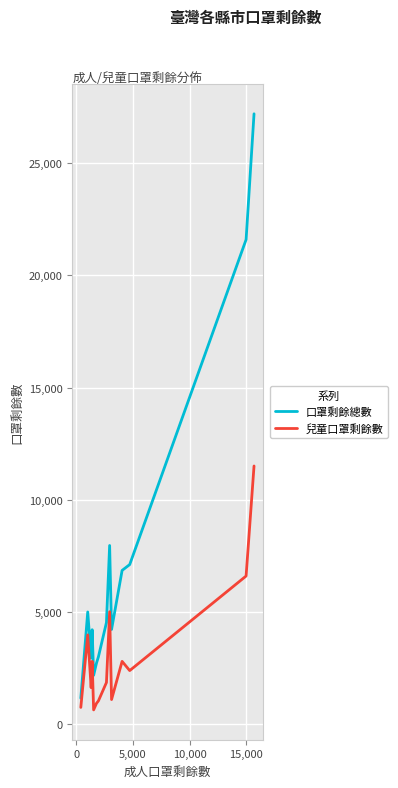

What is the maximum value shown in the chart?

27190